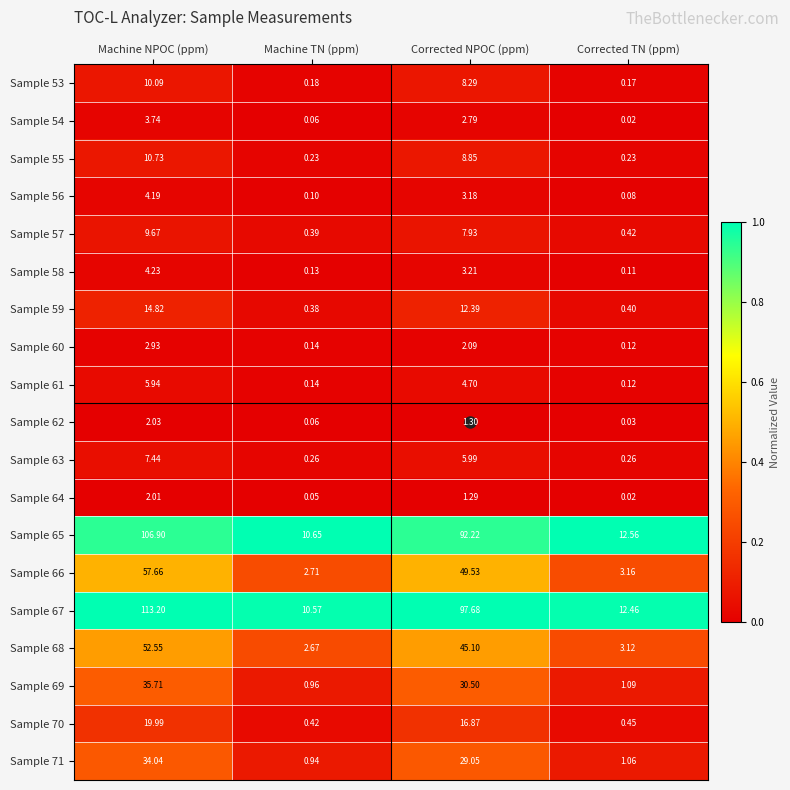

What is the total value across all series at Corrected NPOC (ppm)?

423.0